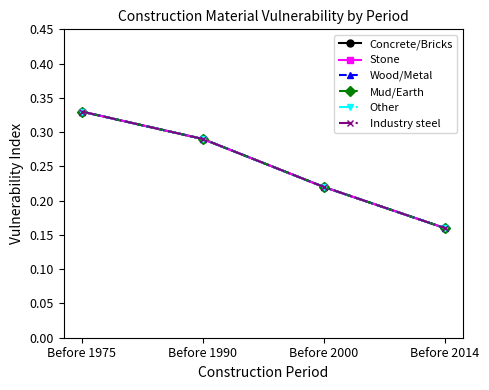

True or false: Mud/Earth has a value of 0.2 at Before 1975.

False